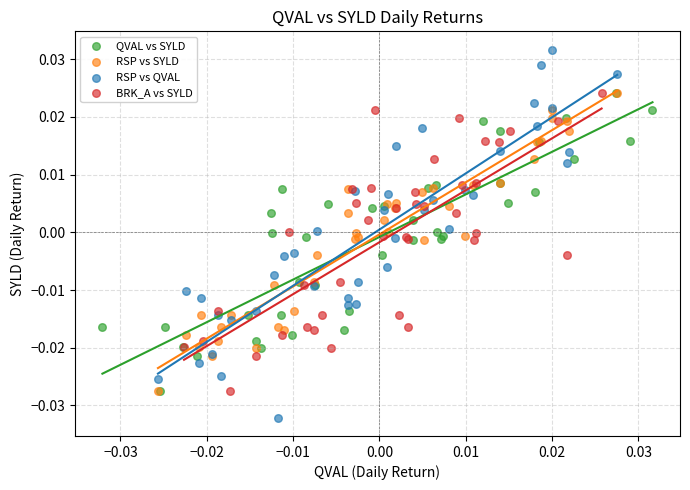

Which series contains the lowest Y value?

RSP vs QVAL